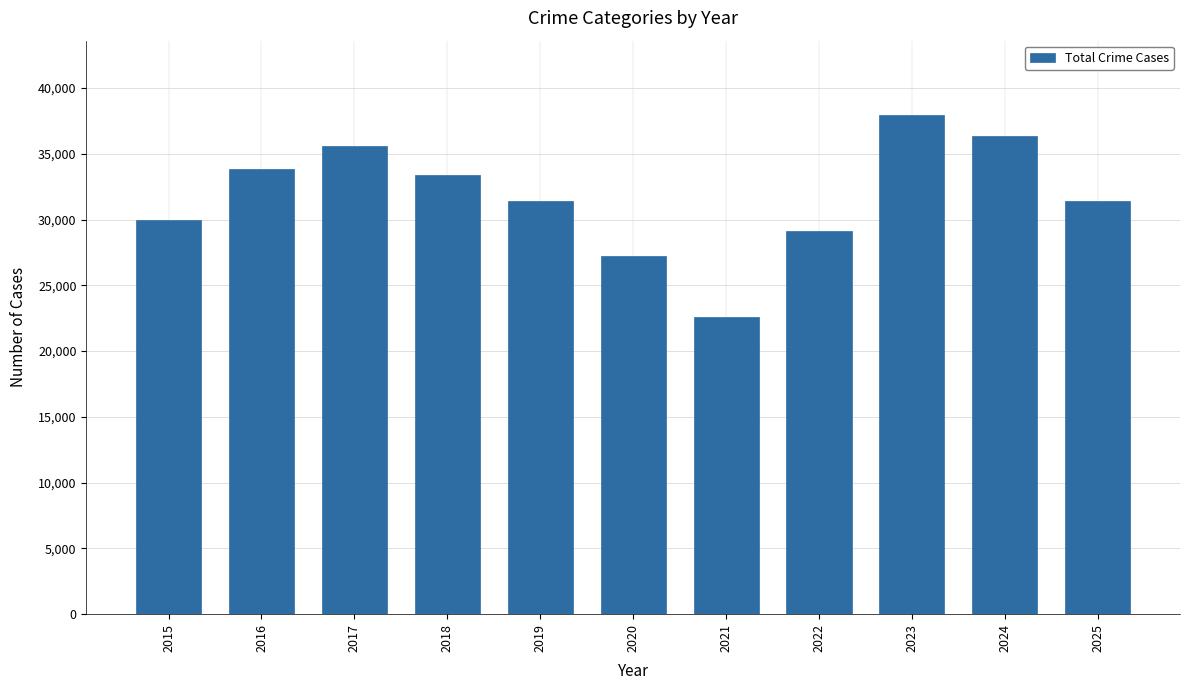

What is the average value?

31714